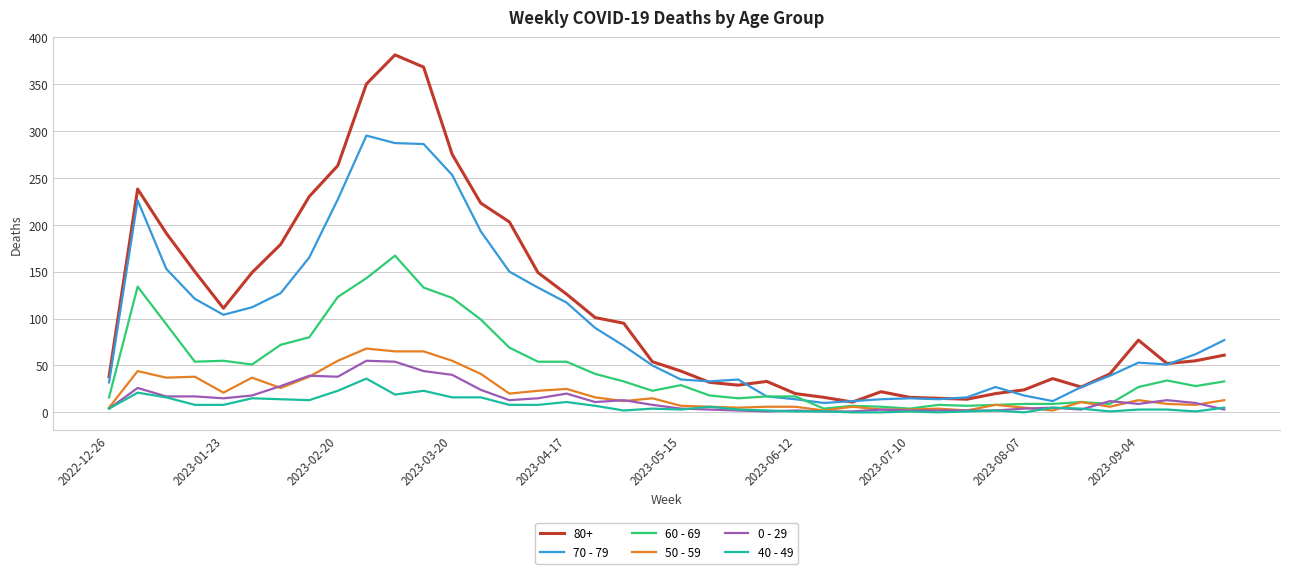

Which series has the largest range (max minus min)?

80+